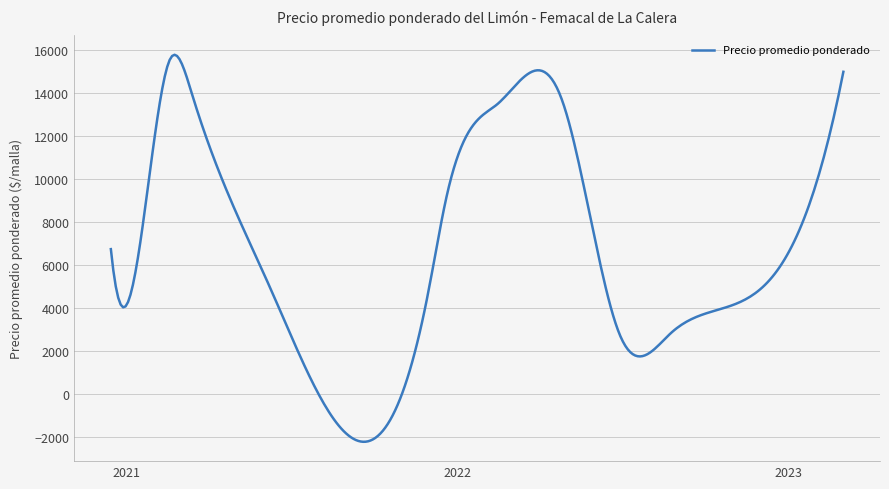

What is the difference between the maximum and minimum values?

17992.4